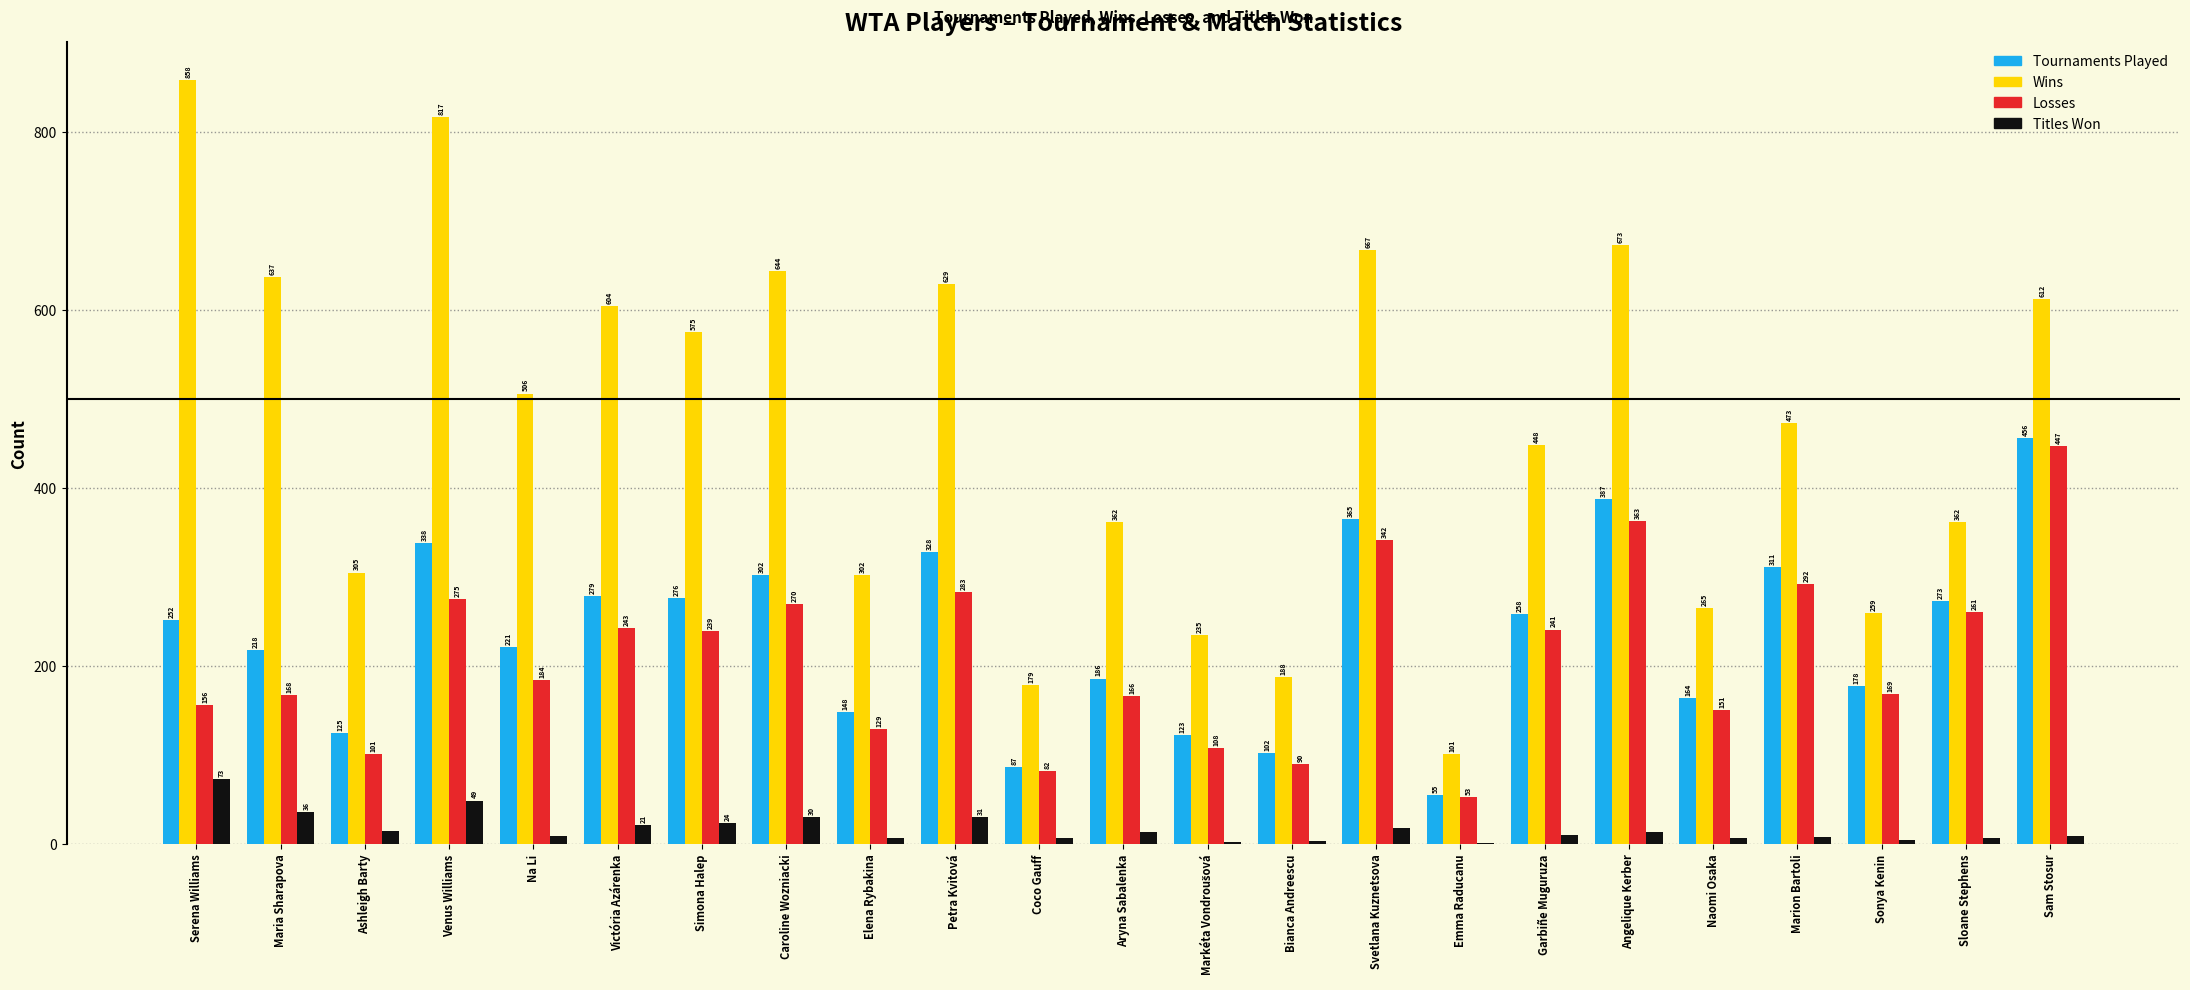

What is the maximum value shown in the chart?

858